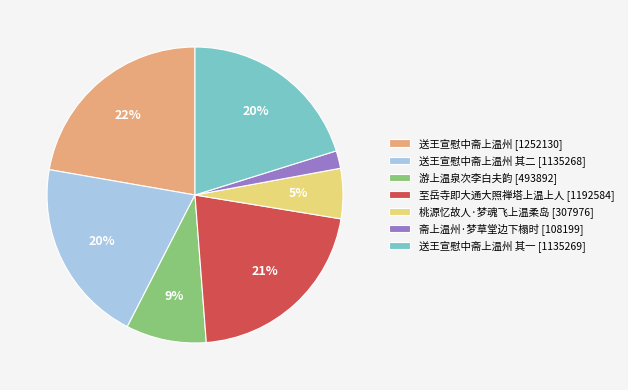

How many slices are in this pie chart?

7